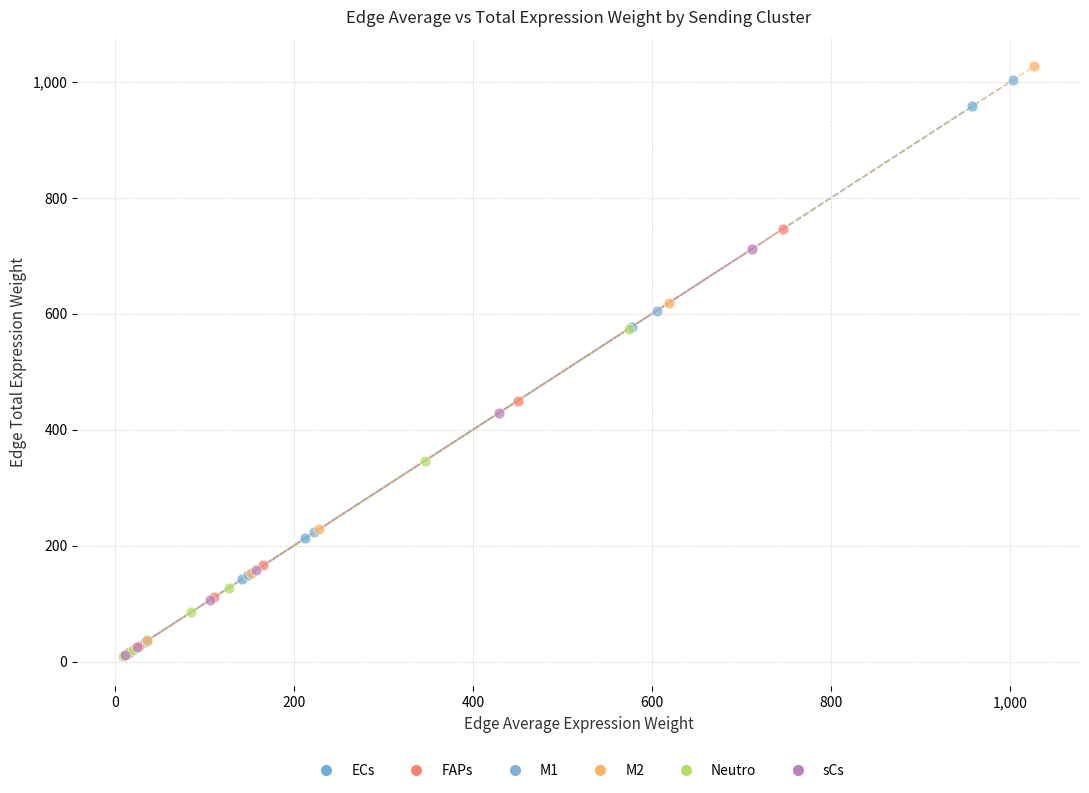

Which series has the largest Y range (max minus min)?

M2